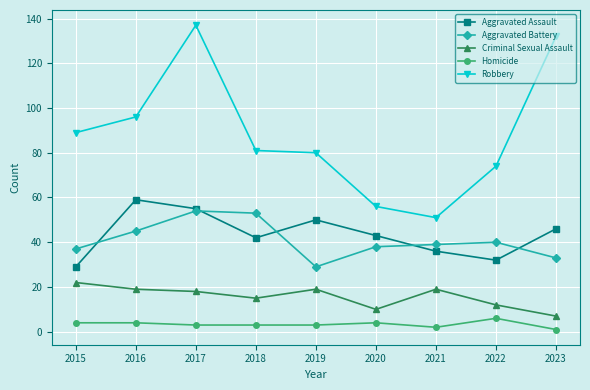

At which label does Homicide reach its peak?

2022